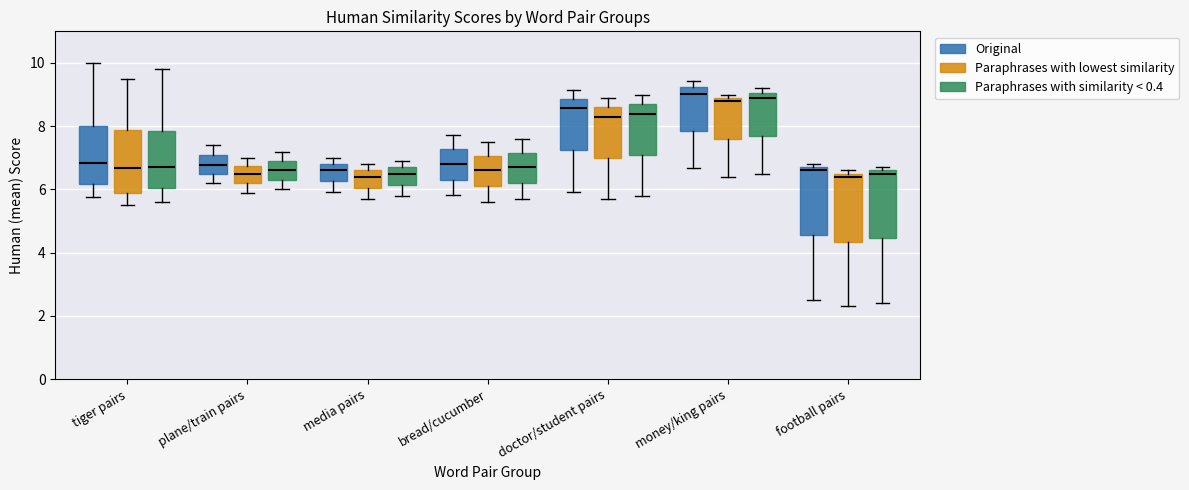

Reading left to right, transcribe this box plot: for each box, give where its median line is, the range the box spans, and where its two whiskers end, as read against the y-axis. The values are not printed on the chart, so give them approximately, as read against the axis.

tiger pairs (Original): median 6.8, box 6.2 to 8.0, whiskers 5.8 to 10.0
tiger pairs (Paraphrases with lowest similarity): median 6.6, box 5.8 to 7.8, whiskers 5.6 to 9.6
tiger pairs (Paraphrases with similarity < 0.4): median 6.8, box 6.0 to 7.8, whiskers 5.6 to 9.8
plane/train pairs (Original): median 6.8, box 6.4 to 7.0, whiskers 6.2 to 7.4
plane/train pairs (Paraphrases with lowest similarity): median 6.6, box 6.2 to 6.8, whiskers 6.0 to 7.0
plane/train pairs (Paraphrases with similarity < 0.4): median 6.6, box 6.4 to 7.0, whiskers 6.0 to 7.2
media pairs (Original): median 6.6, box 6.2 to 6.8, whiskers 6.0 to 7.0
media pairs (Paraphrases with lowest similarity): median 6.4, box 6.0 to 6.6, whiskers 5.8 to 6.8
media pairs (Paraphrases with similarity < 0.4): median 6.6, box 6.2 to 6.8, whiskers 5.8 to 7.0
bread/cucumber (Original): median 6.8, box 6.4 to 7.2, whiskers 5.8 to 7.8
bread/cucumber (Paraphrases with lowest similarity): median 6.6, box 6.2 to 7.0, whiskers 5.6 to 7.6
bread/cucumber (Paraphrases with similarity < 0.4): median 6.8, box 6.2 to 7.2, whiskers 5.8 to 7.6
doctor/student pairs (Original): median 8.6, box 7.2 to 8.8, whiskers 6.0 to 9.2
doctor/student pairs (Paraphrases with lowest similarity): median 8.4, box 7.0 to 8.6, whiskers 5.8 to 9.0
doctor/student pairs (Paraphrases with similarity < 0.4): median 8.4, box 7.2 to 8.8, whiskers 5.8 to 9.0
money/king pairs (Original): median 9.0, box 7.8 to 9.2, whiskers 6.6 to 9.4
money/king pairs (Paraphrases with lowest similarity): median 8.8, box 7.6 to 9.0, whiskers 6.4 to 9.0 (just above the box's upper edge)
money/king pairs (Paraphrases with similarity < 0.4): median 9.0 (just below the box's upper edge), box 7.8 to 9.0, whiskers 6.6 to 9.2
football pairs (Original): median 6.6, box 4.6 to 6.8, whiskers 2.6 to 6.8 (just above the box's upper edge)
football pairs (Paraphrases with lowest similarity): median 6.4, box 4.4 to 6.6, whiskers 2.4 to 6.6 (just above the box's upper edge)
football pairs (Paraphrases with similarity < 0.4): median 6.6 (just below the box's upper edge), box 4.4 to 6.6, whiskers 2.4 to 6.8